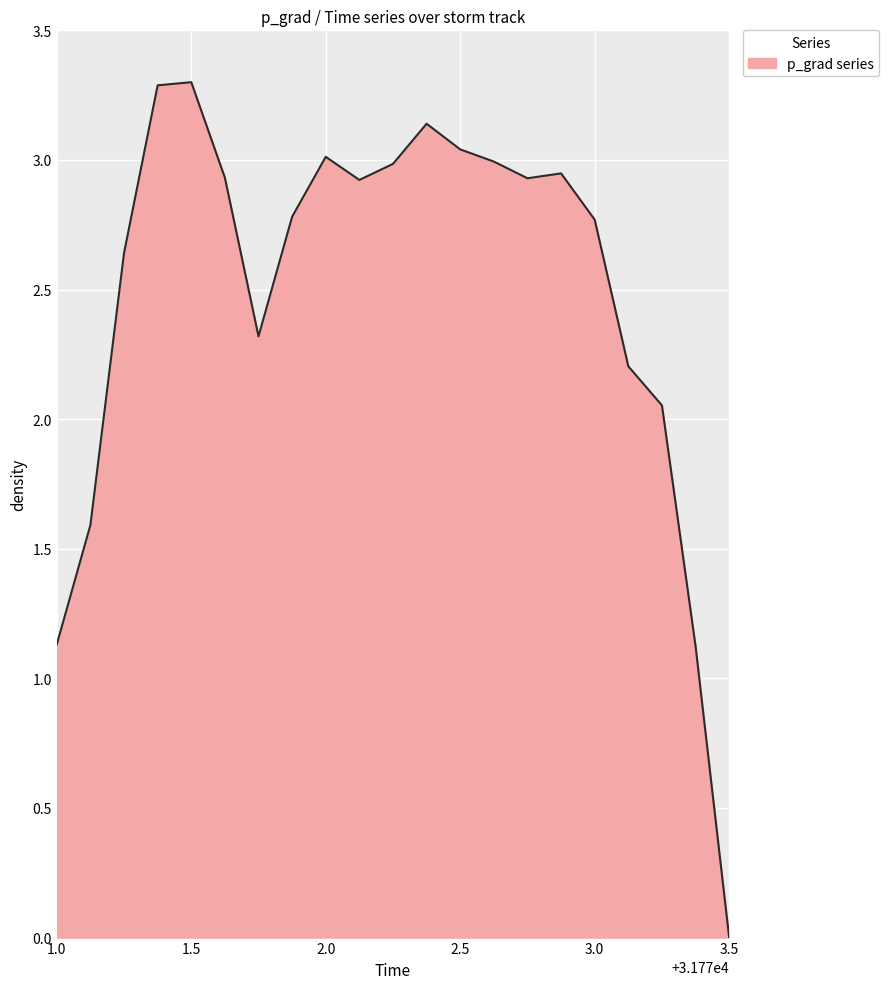

What is the greatest value displayed?

3.3